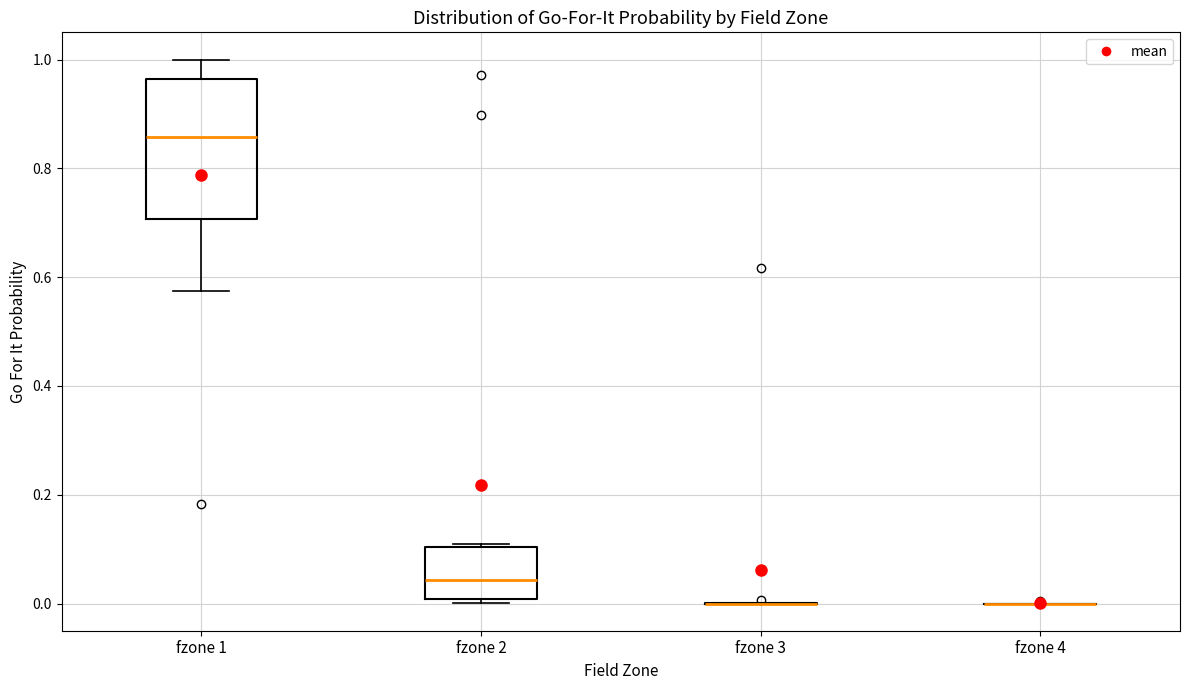

Reading left to right, transcribe this box plot: for each box, give where its median line is, the range the box spans, and where its two whiskers end, as read against the y-axis. The values are not printed on the chart, so give them approximately, as read against the axis.

fzone 1: median 0.86, box 0.70 to 0.96, whiskers 0.58 to 1.00
fzone 2: median 0.04, box 0.00 to 0.10, whiskers 0.00 (just below the box's lower edge) to 0.10
fzone 3: box collapsed to a line at 0.00, whiskers 0.00 to 0.00
fzone 4: box collapsed to a line at 0.00, whiskers 0.00 to 0.00